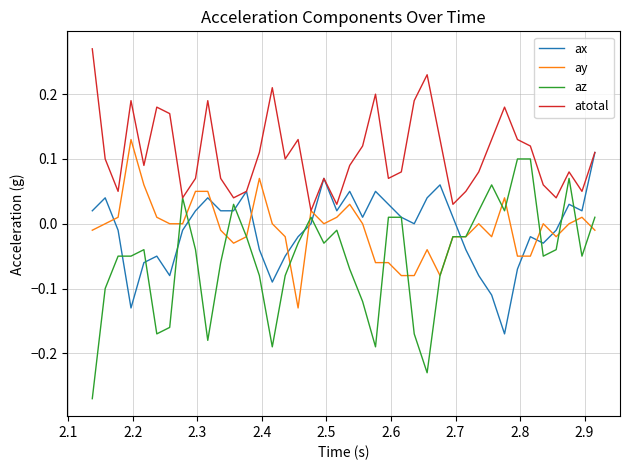

Which series has the largest range (max minus min)?

az